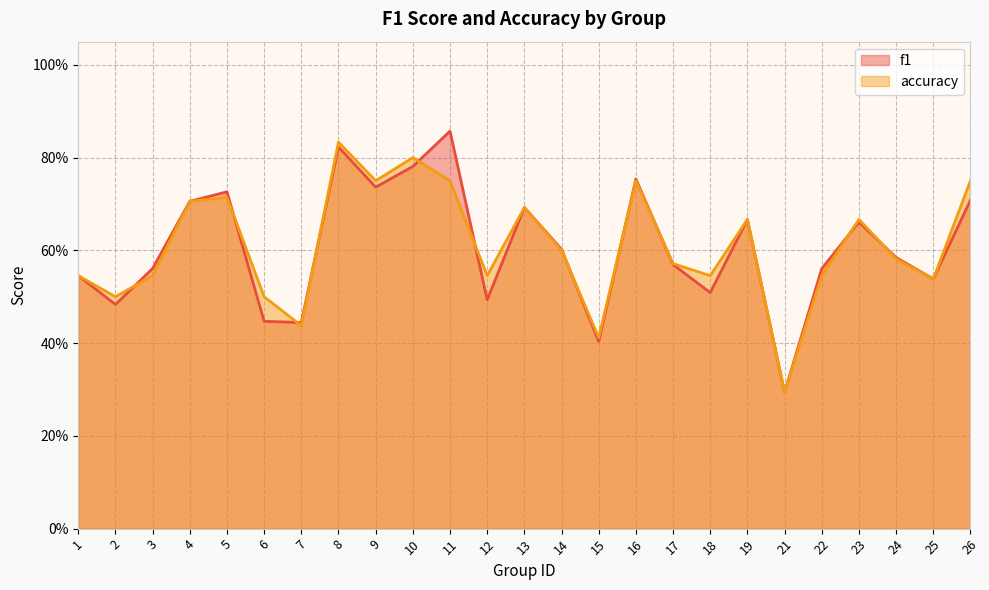

How many f1 values are between 0 and 1?

25